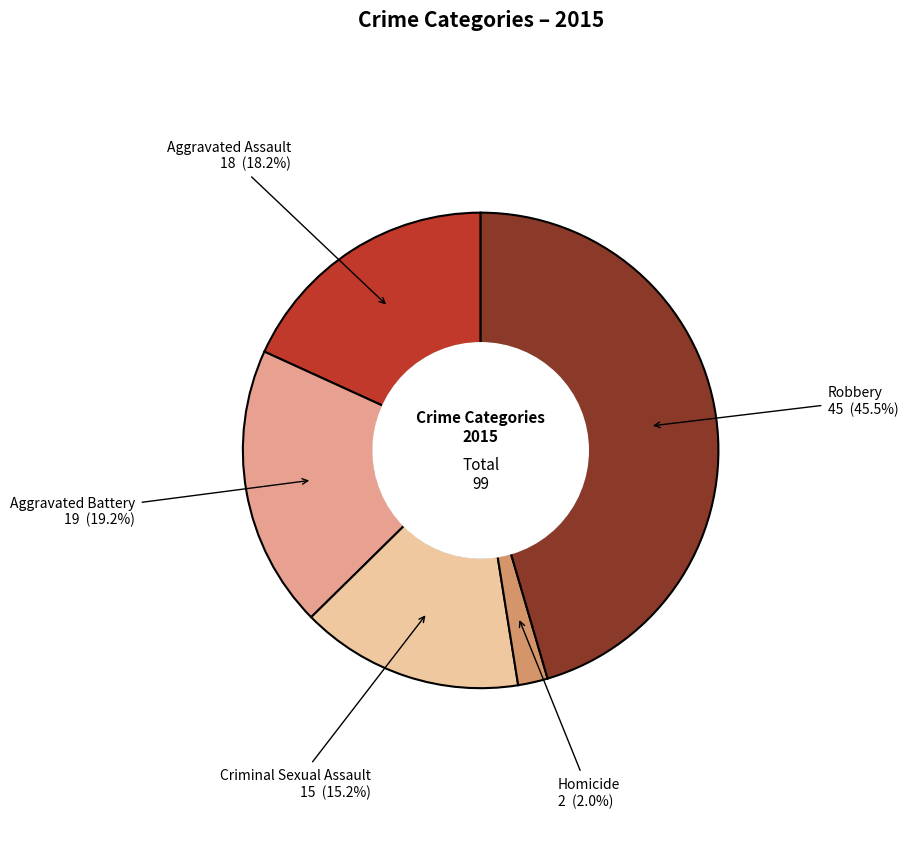

How many segments does this pie chart have?

5